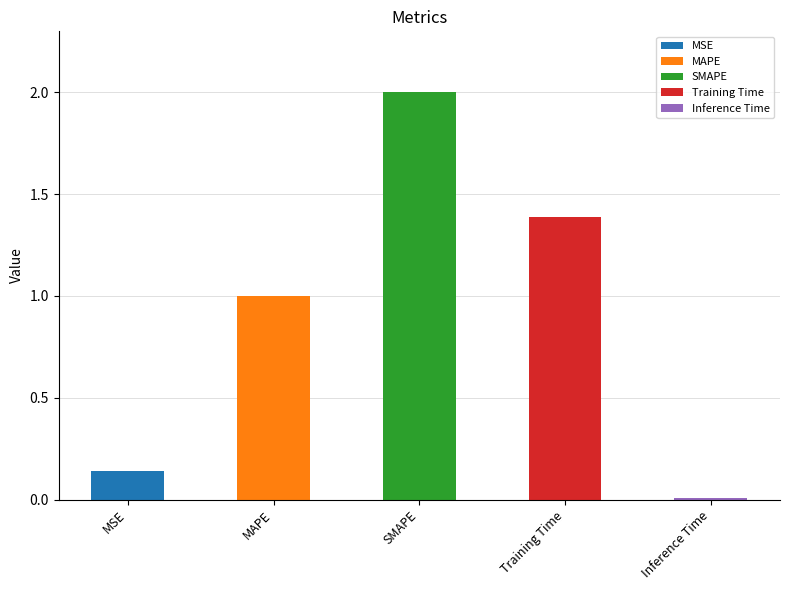

What is the difference between the values at Inference Time and Training Time?

1.4